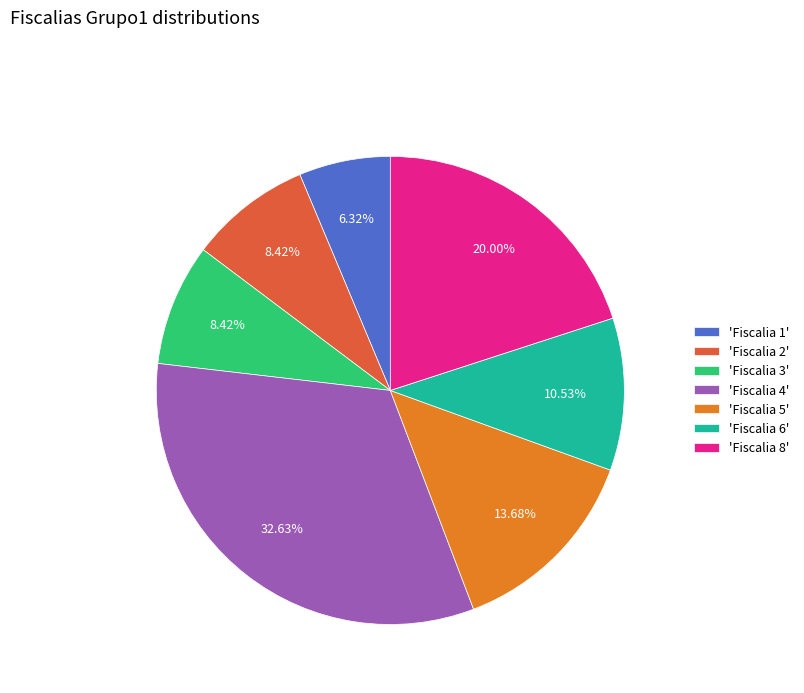

Between 'Fiscalia 8' and 'Fiscalia 2', which is larger?

'Fiscalia 8'